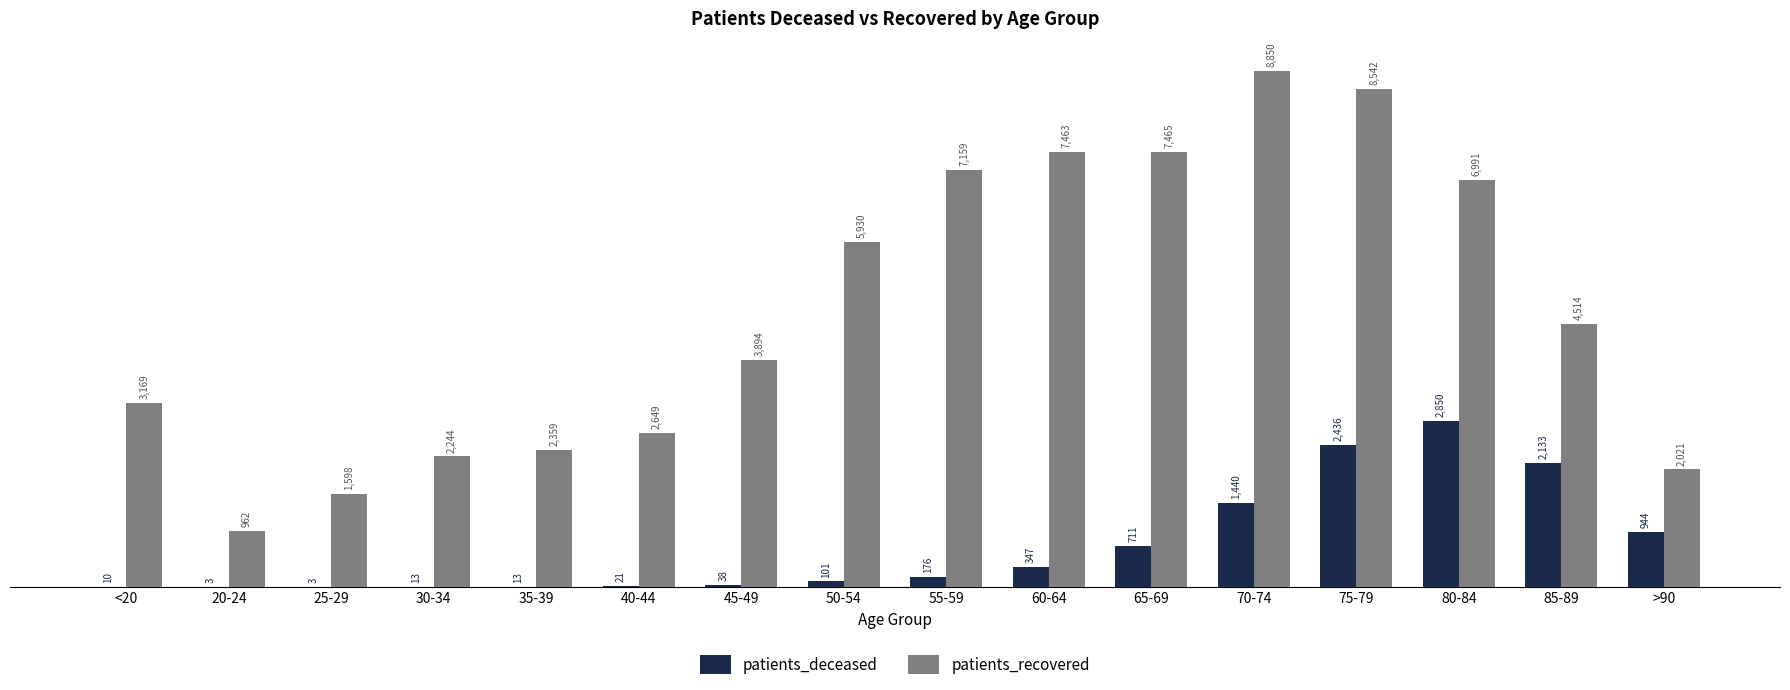

At which label is patients_deceased closest to 1426?

70-74